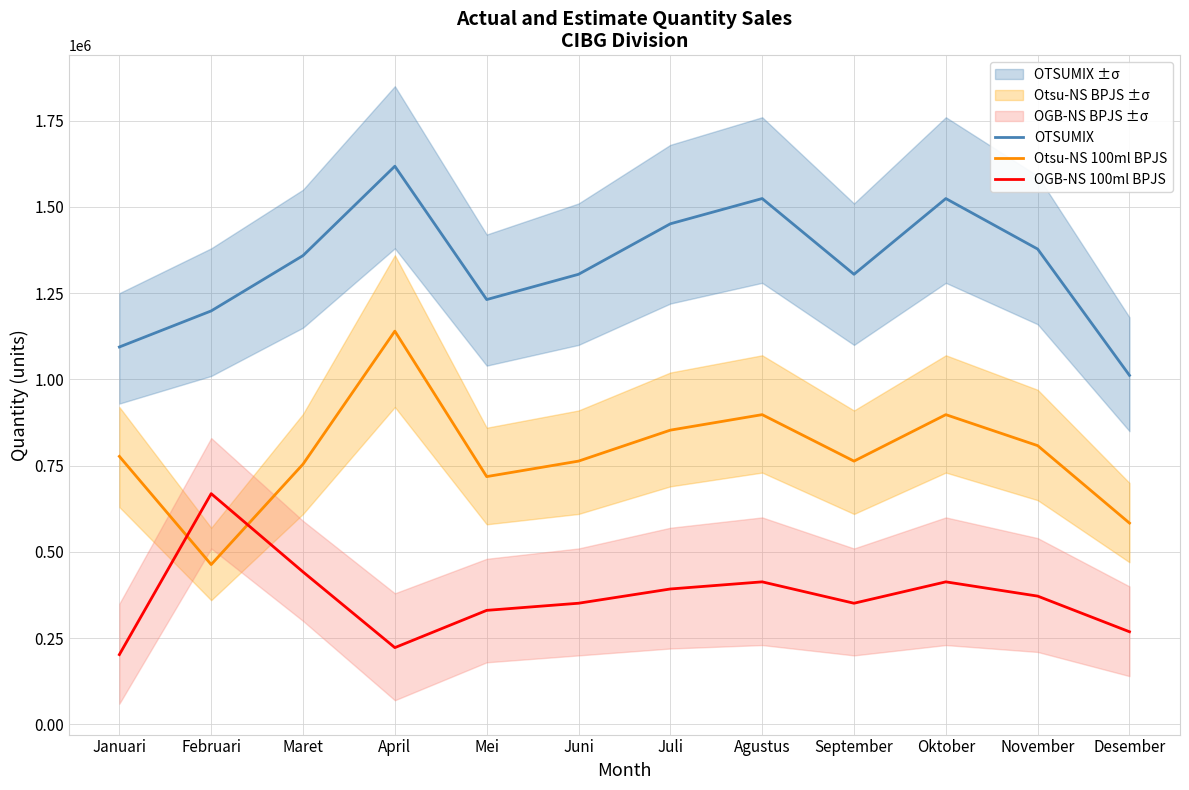

In OGB-NS 100ml BPJS, how many points are lower than both neighbors (excluding endpoints)?

2